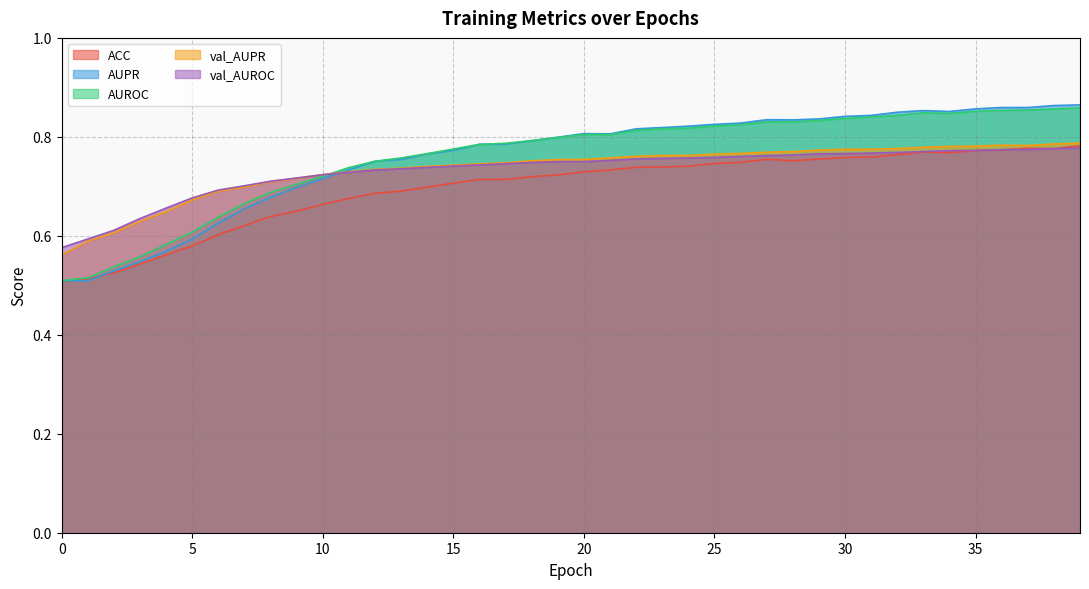

What is the difference between the highest and lowest values at 0?

0.1